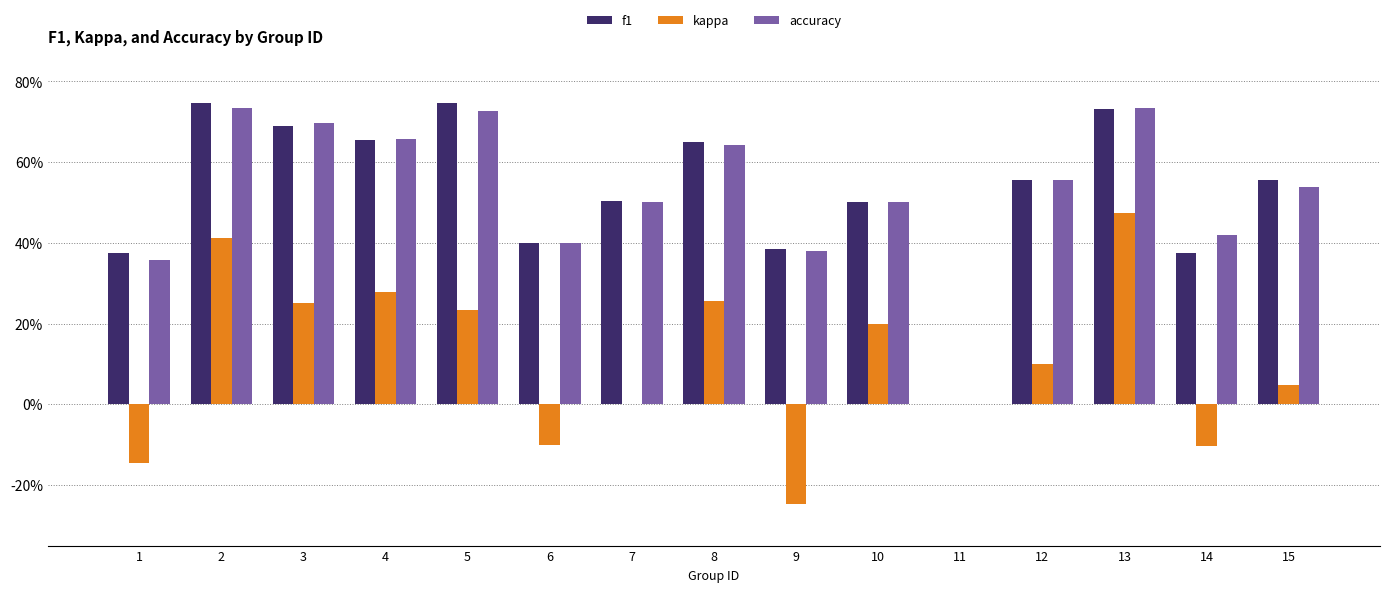

Which series has the widest spread of values?

f1